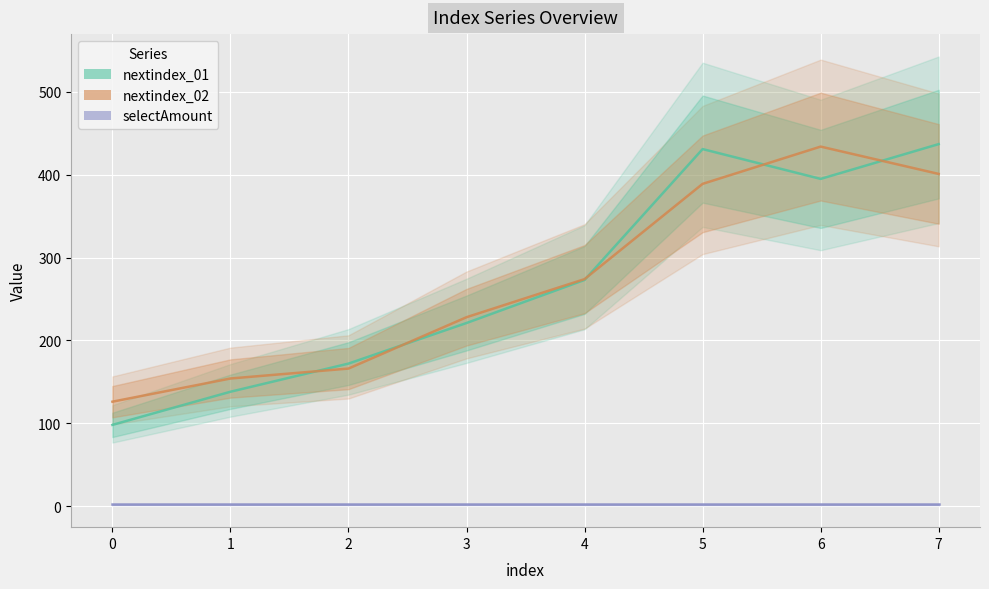

At which label is nextindex_02 closest to 280?

4